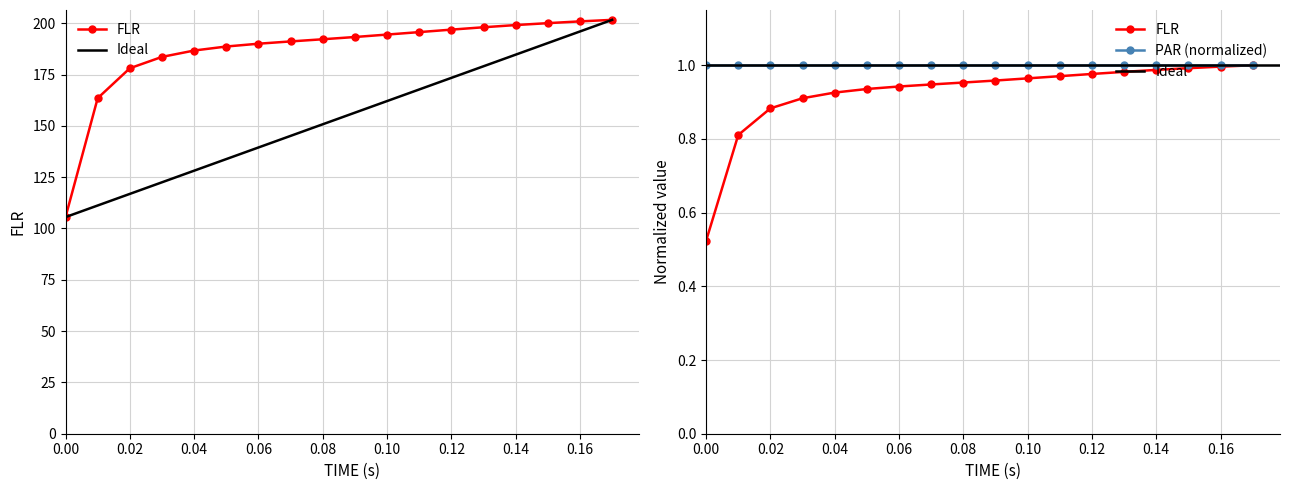

Is it true that the value at 0.10 is 280.1?

False